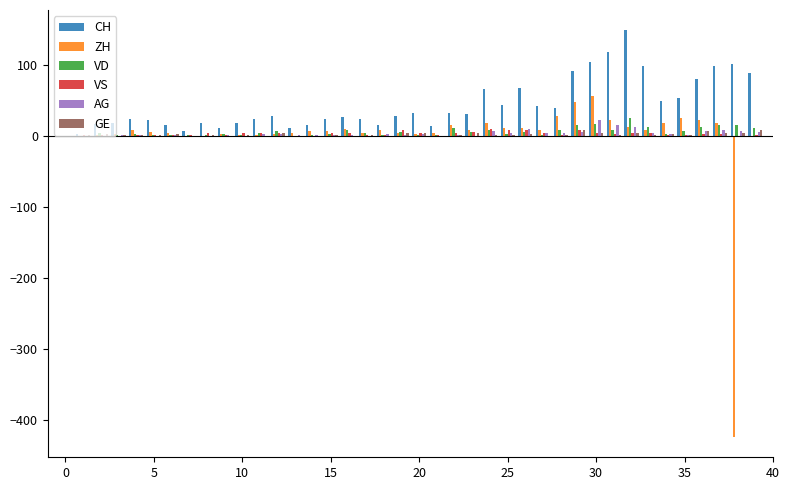

What is the maximum value for ZH?

56